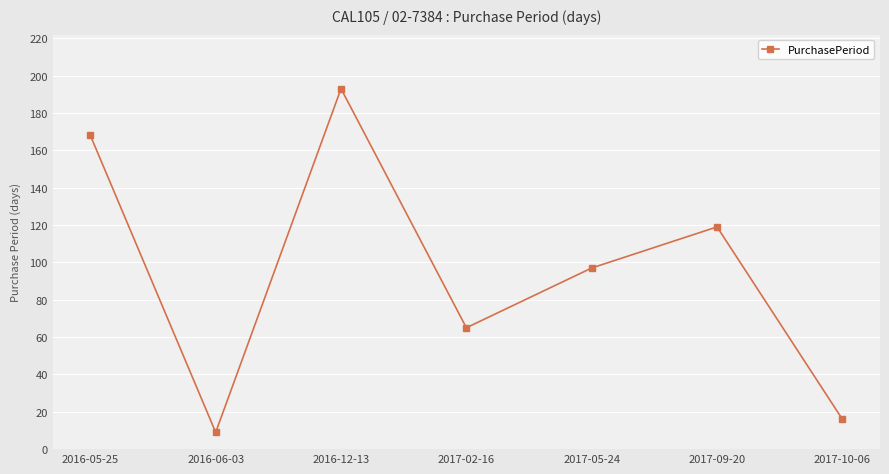

What is the value of the 7th point from the left?

16